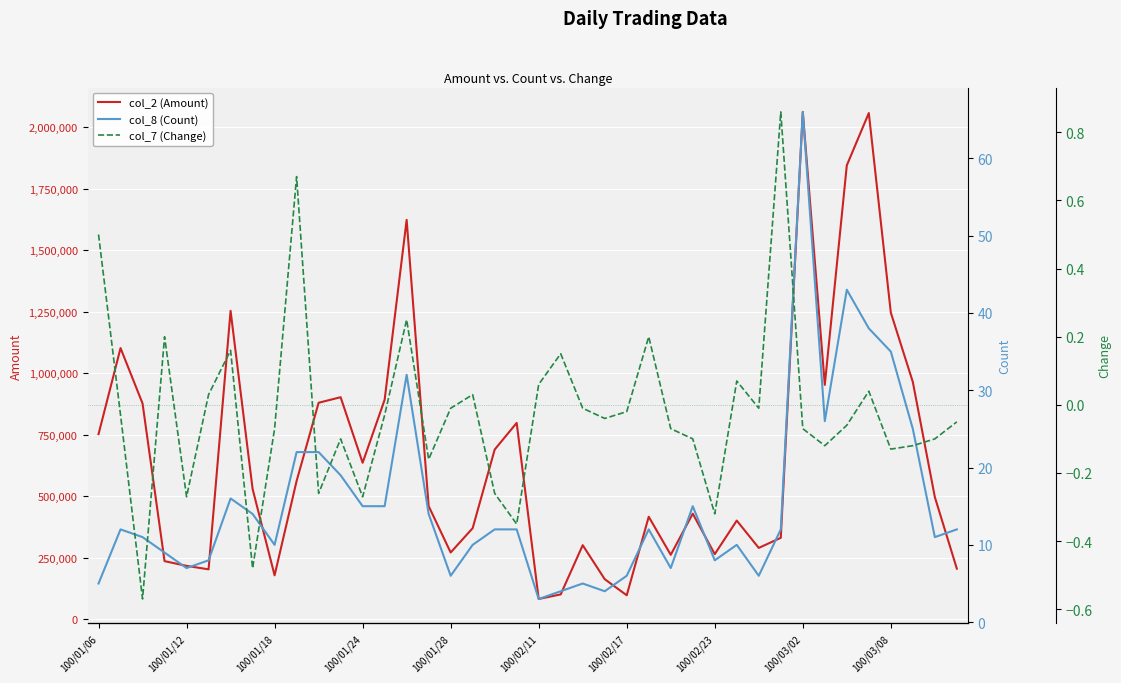

True or false: col_2 (Amount) has a value of 369710.0 at 17.

True